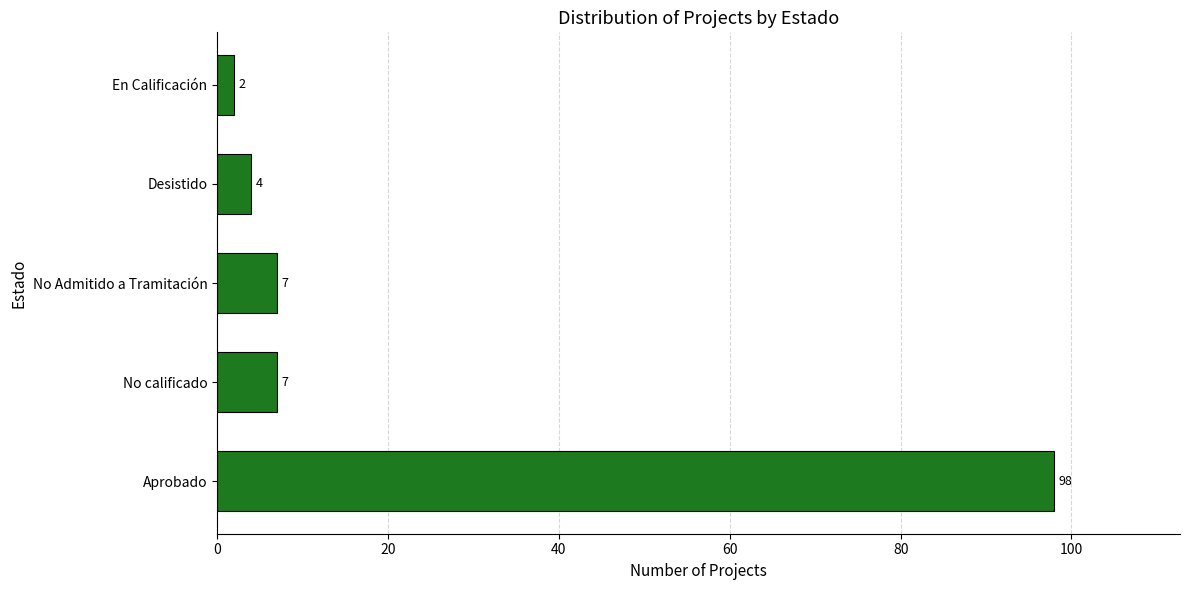

How many categories are shown in the chart?

5